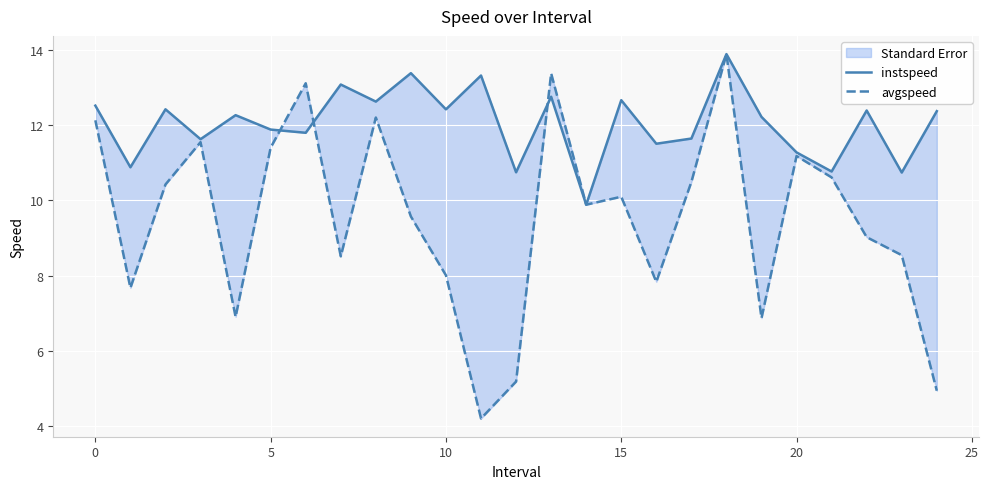

What is the average value of the avgspeed series?

9.5